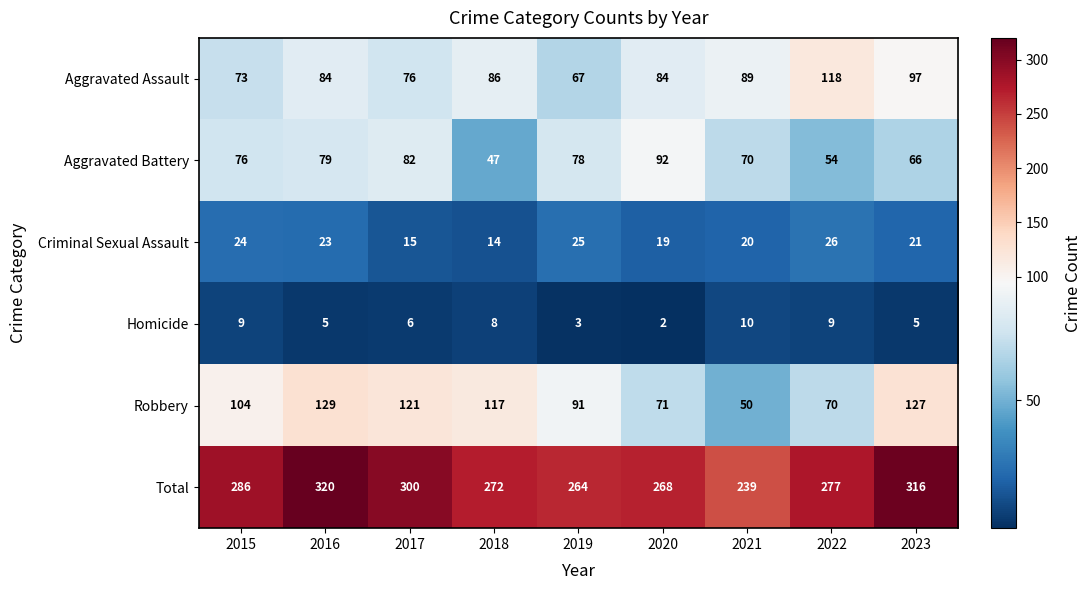

At how many categories does at least one series exceed 82?

9